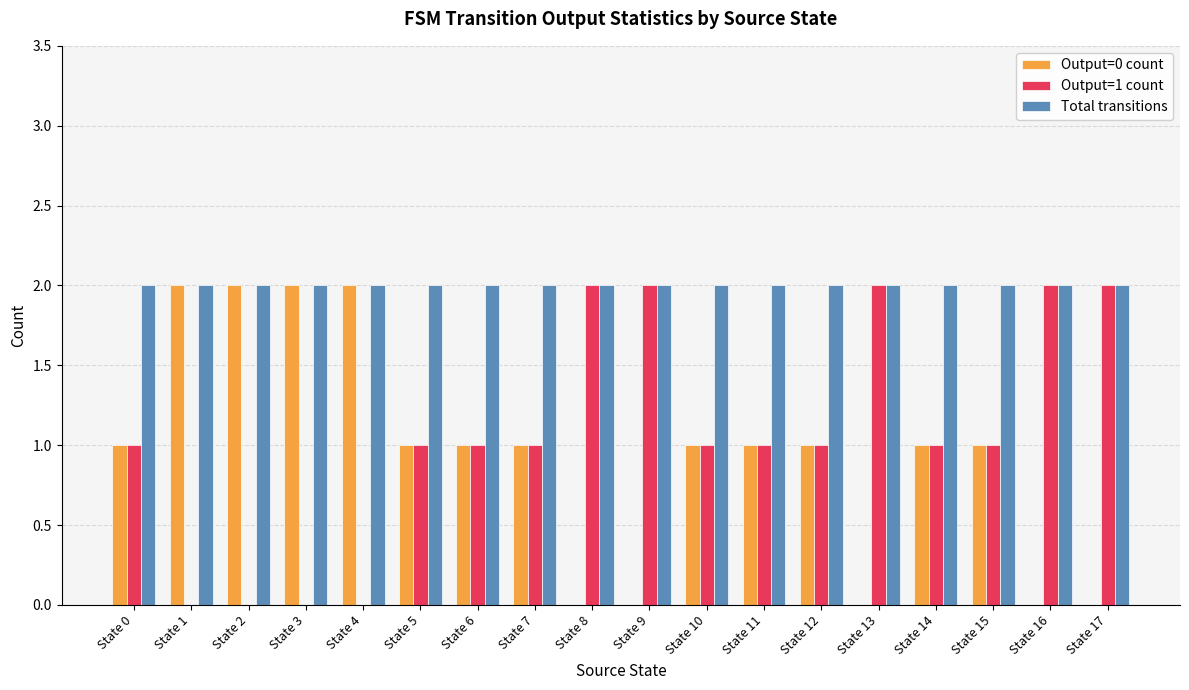

What is the sum of the Total transitions values at State 6 and State 9?

4